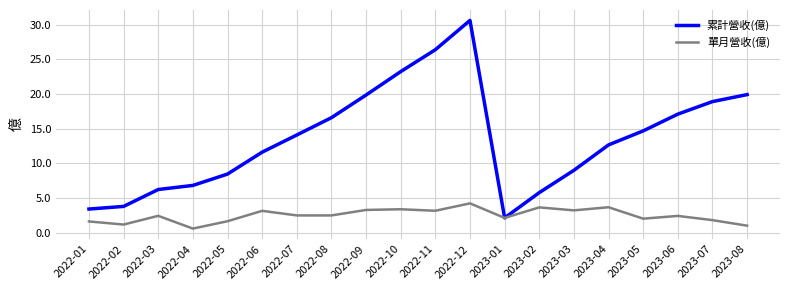

Which series has the widest spread of values?

累計營收(億)